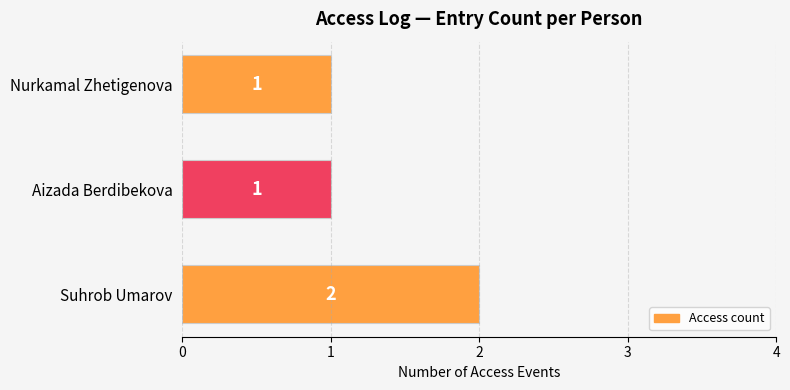

Reading top to bottom, extract all data points from this chart.

1	1	2